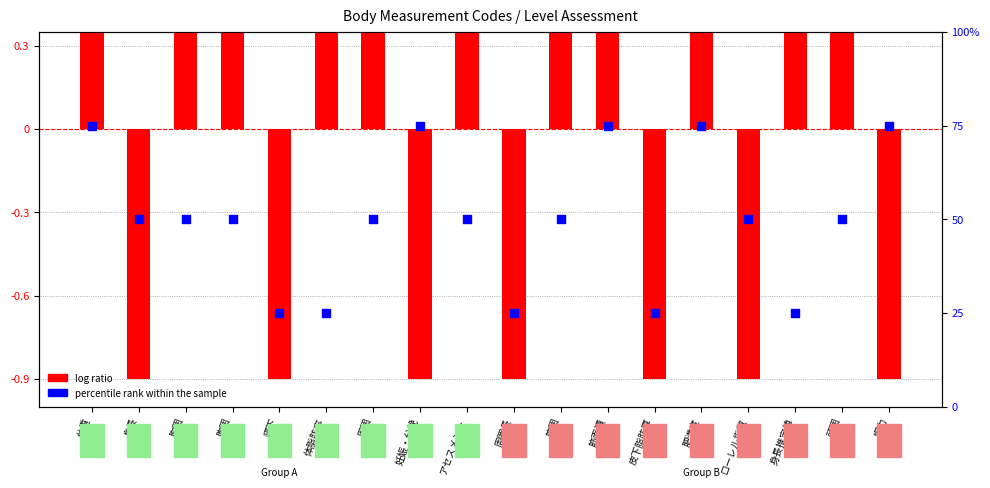

Which series has the largest total across all categories?

percentile rank within the sample